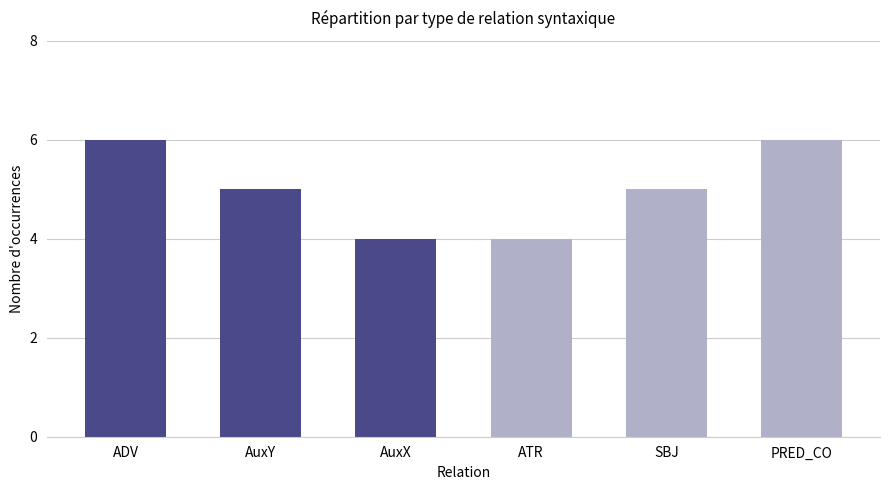

Reading left to right, extract all data points from this chart.

ADV=6	AuxY=5	AuxX=4	ATR=4	SBJ=5	PRED_CO=6